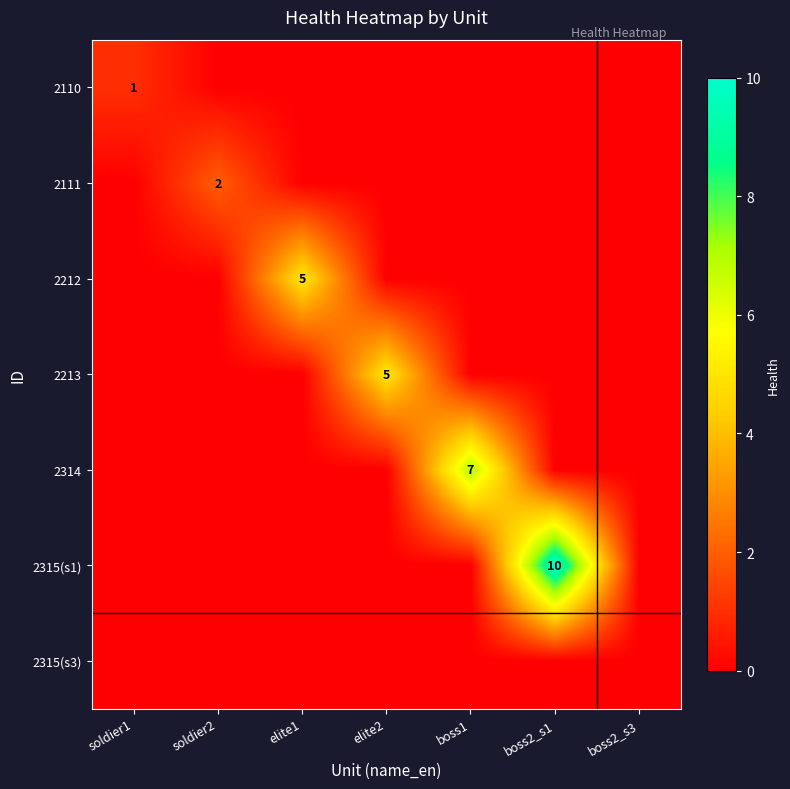

Which series has the widest spread of values?

2315(s1)